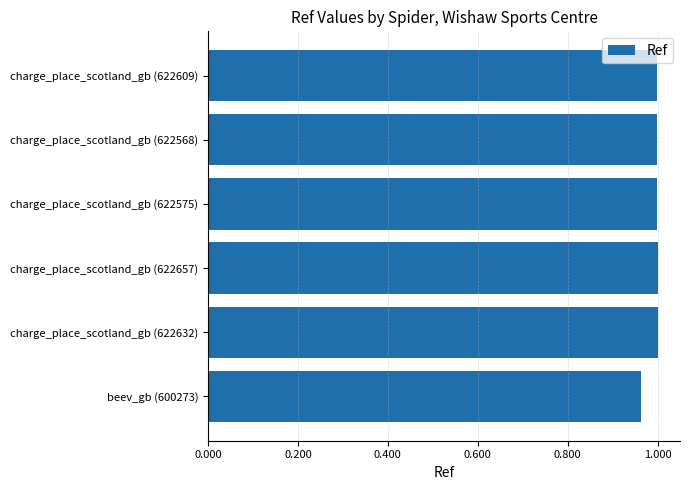

The chart shows a value of 1.0 at charge_place_scotland_gb (622609). True or false?

True